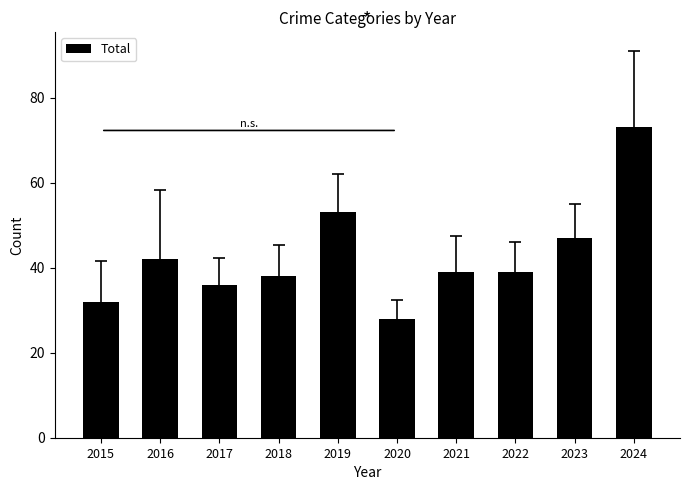

Is it true that the value at 2024 is 73?

True